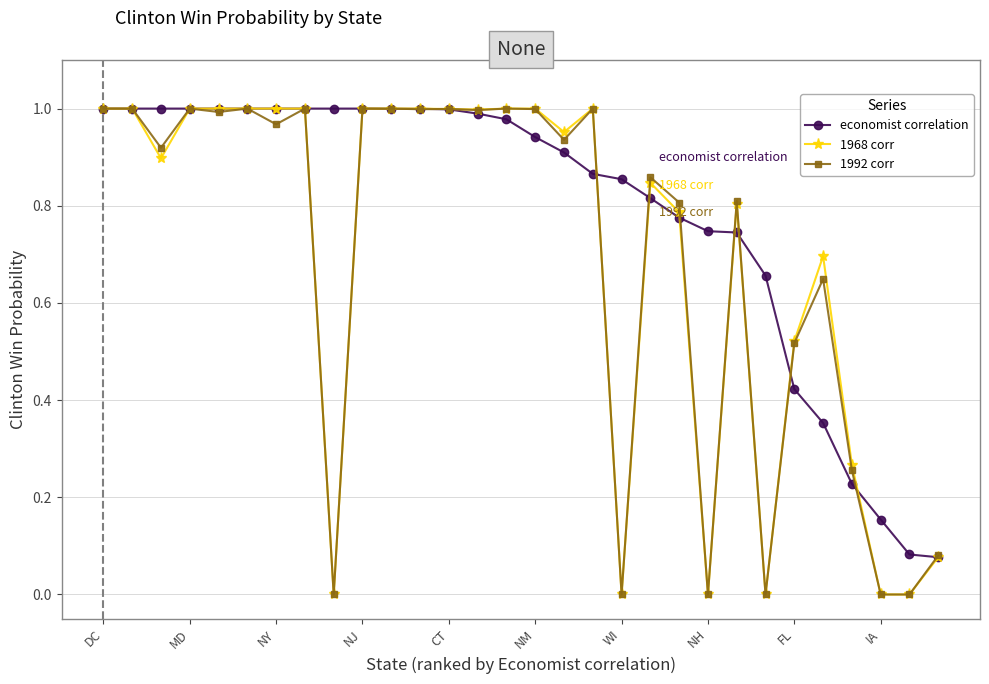

True or false: 1968 corr has more than 2 interior local peaks.

True